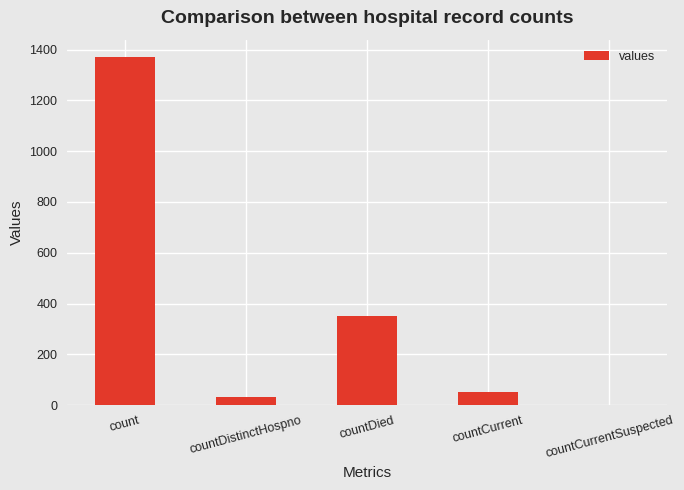

True or false: the data shows 33 at countDistinctHospno.

True